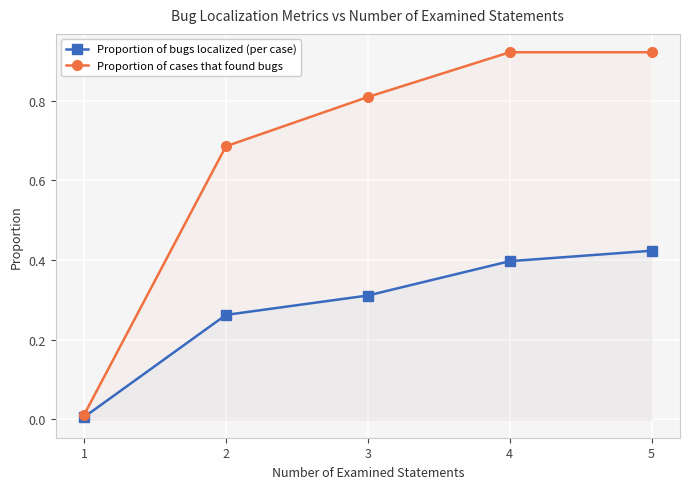

How many lines are shown in the chart?

2